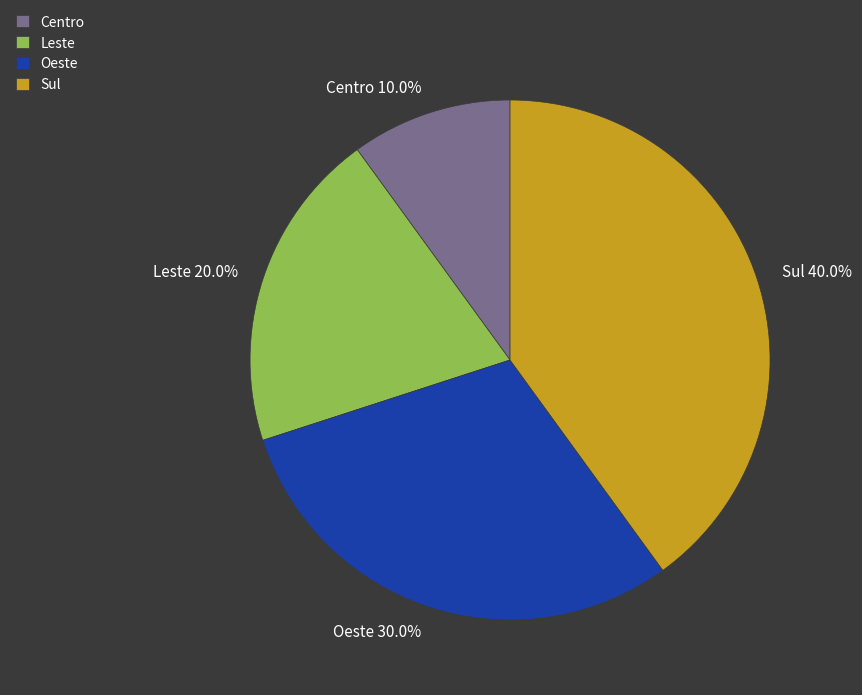

What percentage is the Leste slice, to the nearest percent?

20%